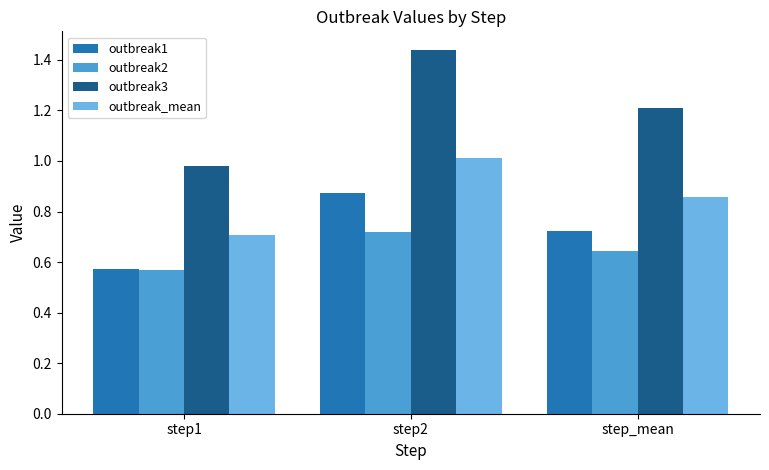

The value of outbreak1 at step1 is 0.9. True or false?

False